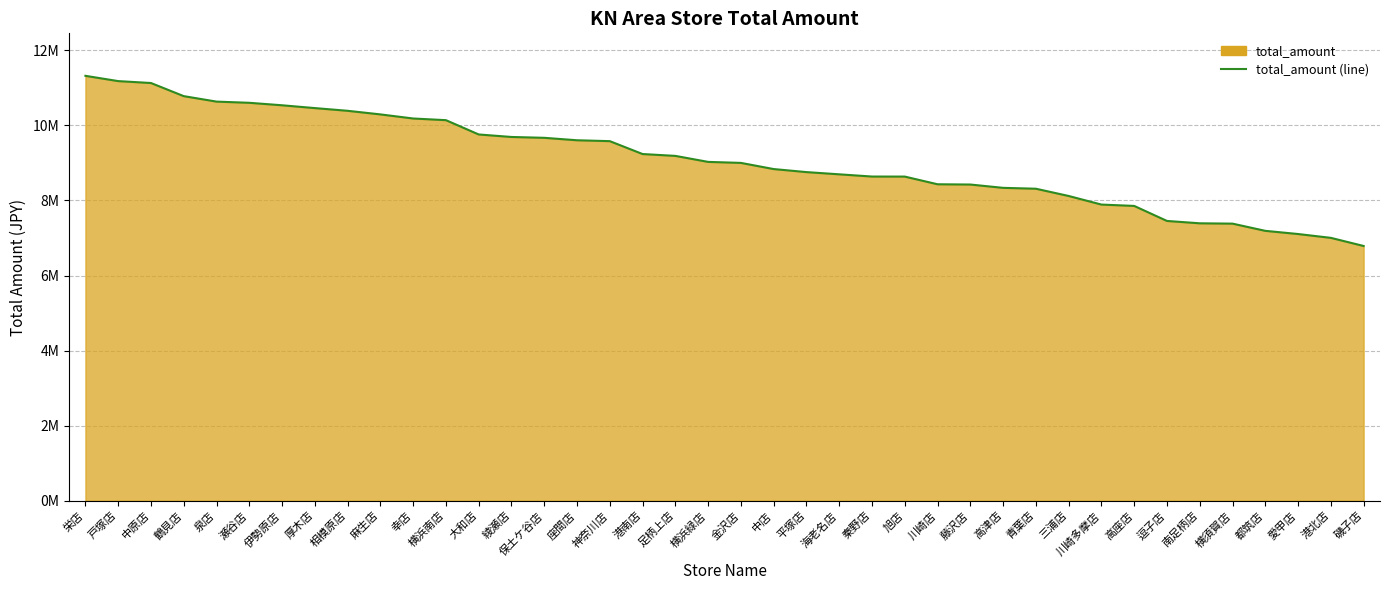

What is the label of the 7th point from the right?

逗子店